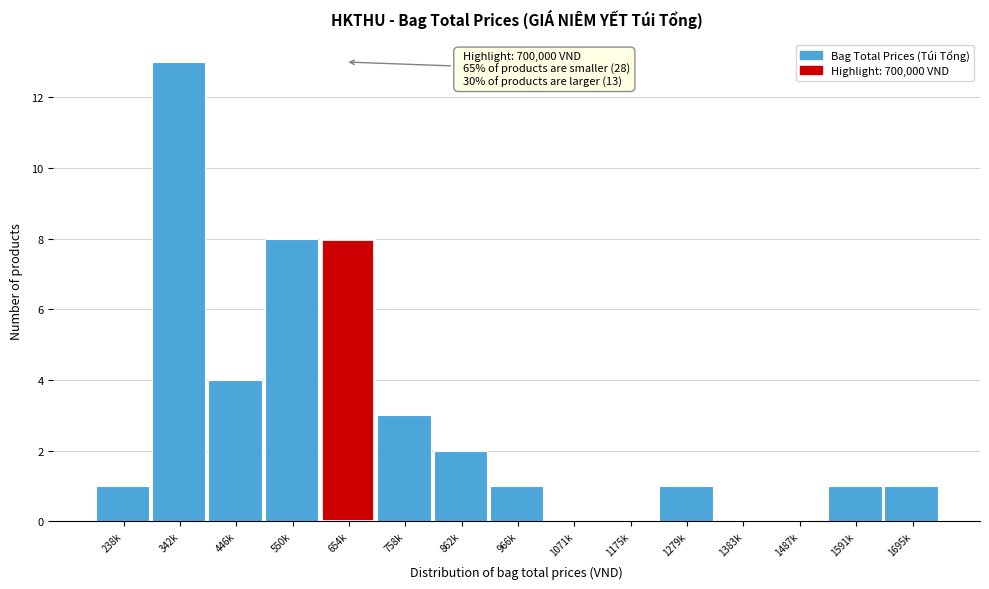

Reading left to right, list all the values displayed in this chart.

238k=1	342k=13	446k=4	550k=8	654k=8	758k=3	862k=2	966k=1	1071k=0	1175k=0	1279k=1	1383k=0	1487k=0	1591k=1	1695k=1